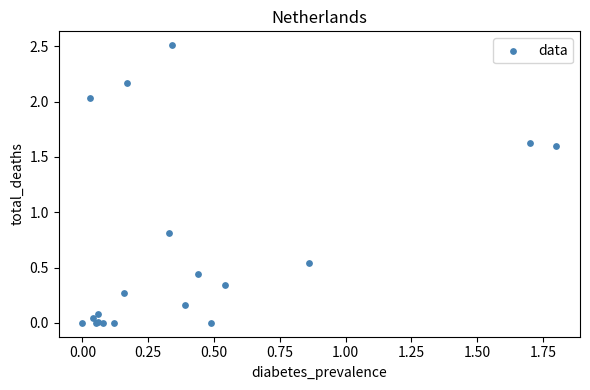

What Y value in the scatter plot is closest to 1?

0.8